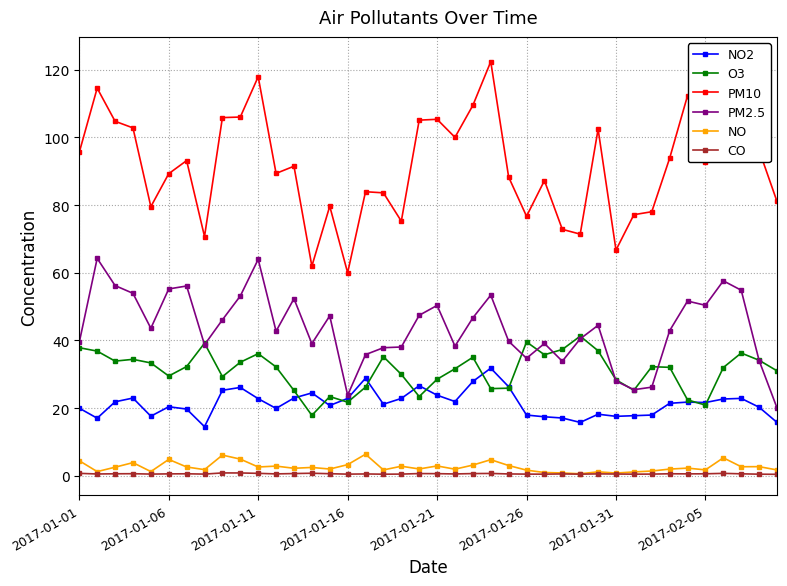

What is the total value across all series at 33?

192.7